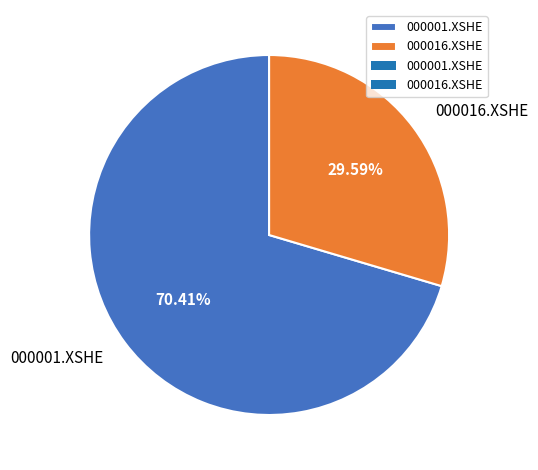

Which has a higher value, 000001.XSHE or 000016.XSHE?

000001.XSHE